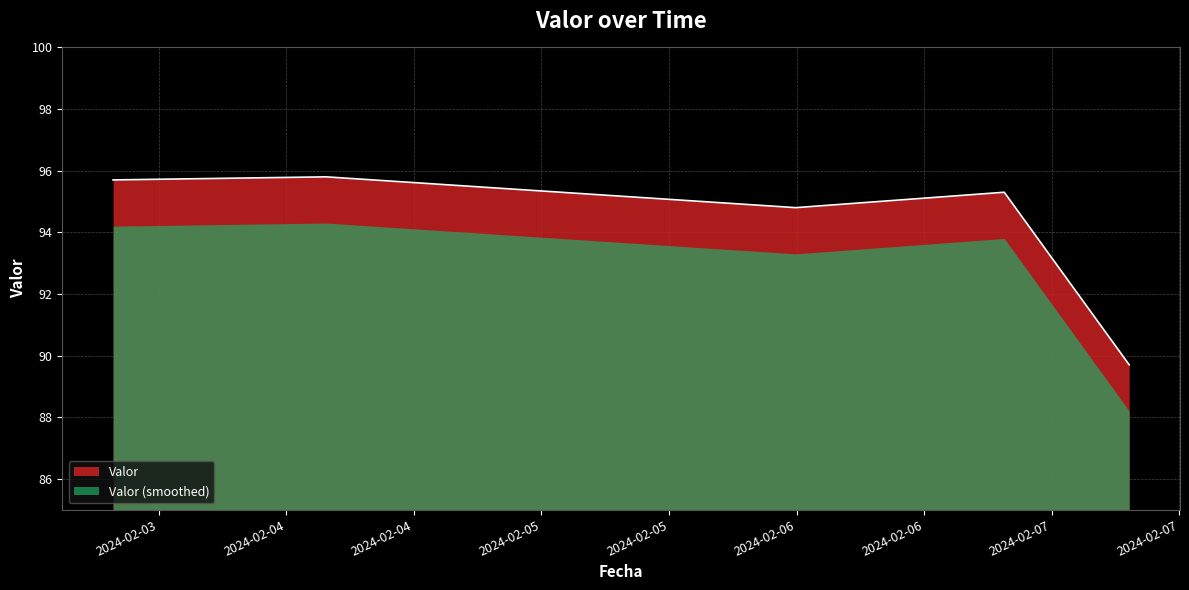

What is the difference between the maximum and minimum values?

6.1